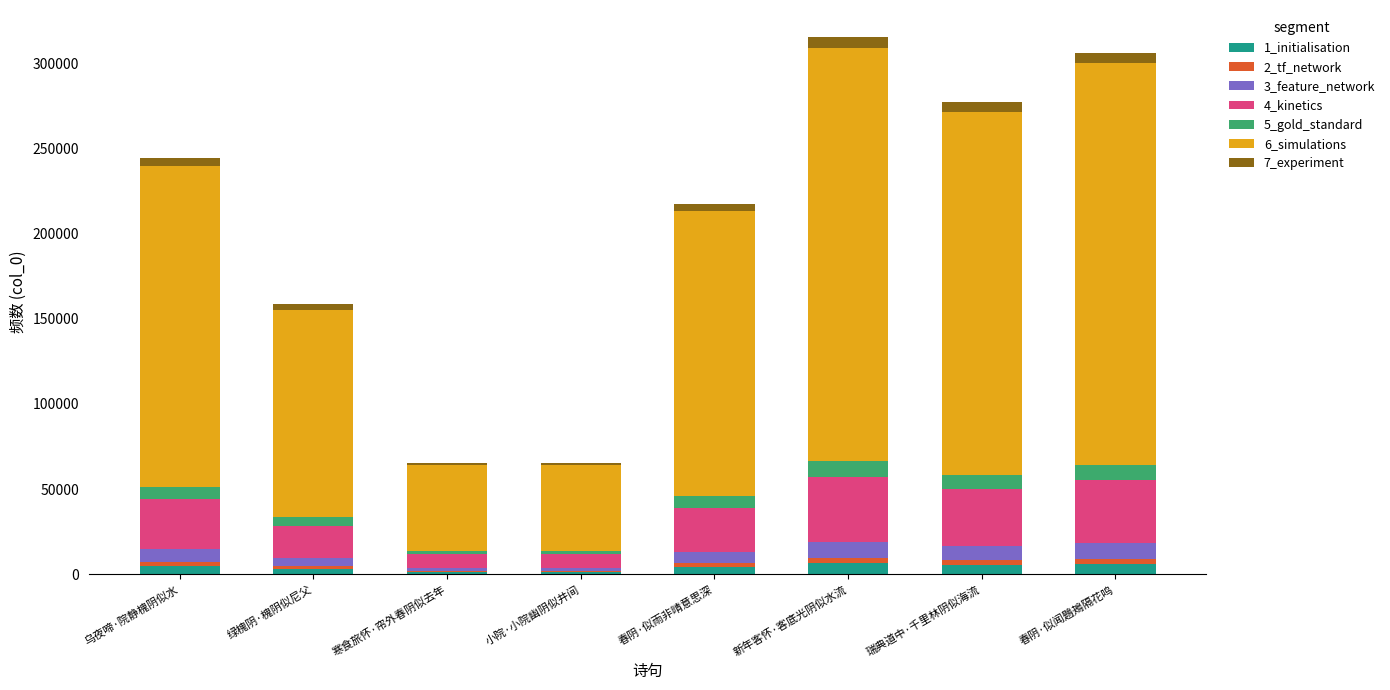

What is the sum of all 1_initialisation values?

33011.5